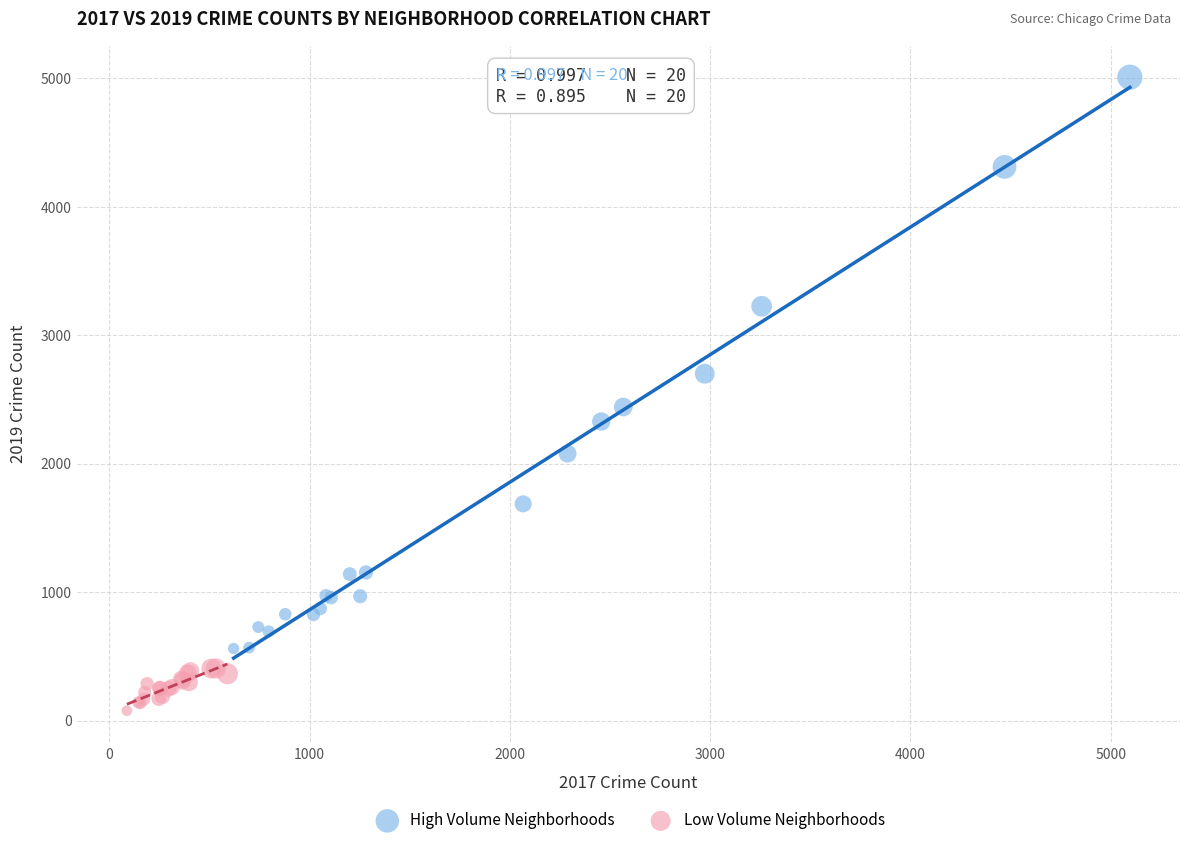

Which series contains the highest Y value?

High Volume Neighborhoods